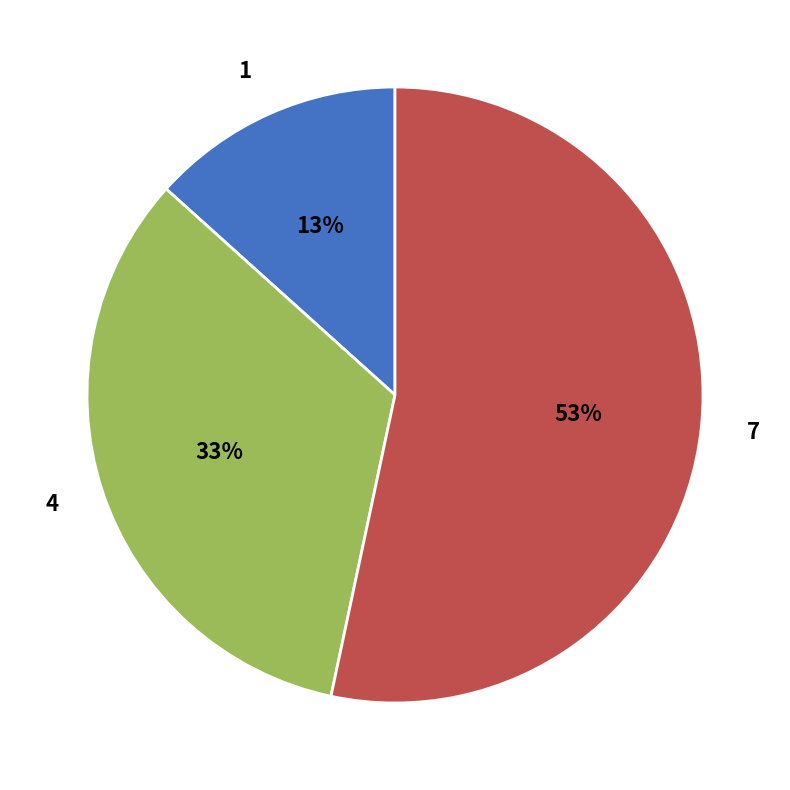

Is 4 the majority of the pie?

No